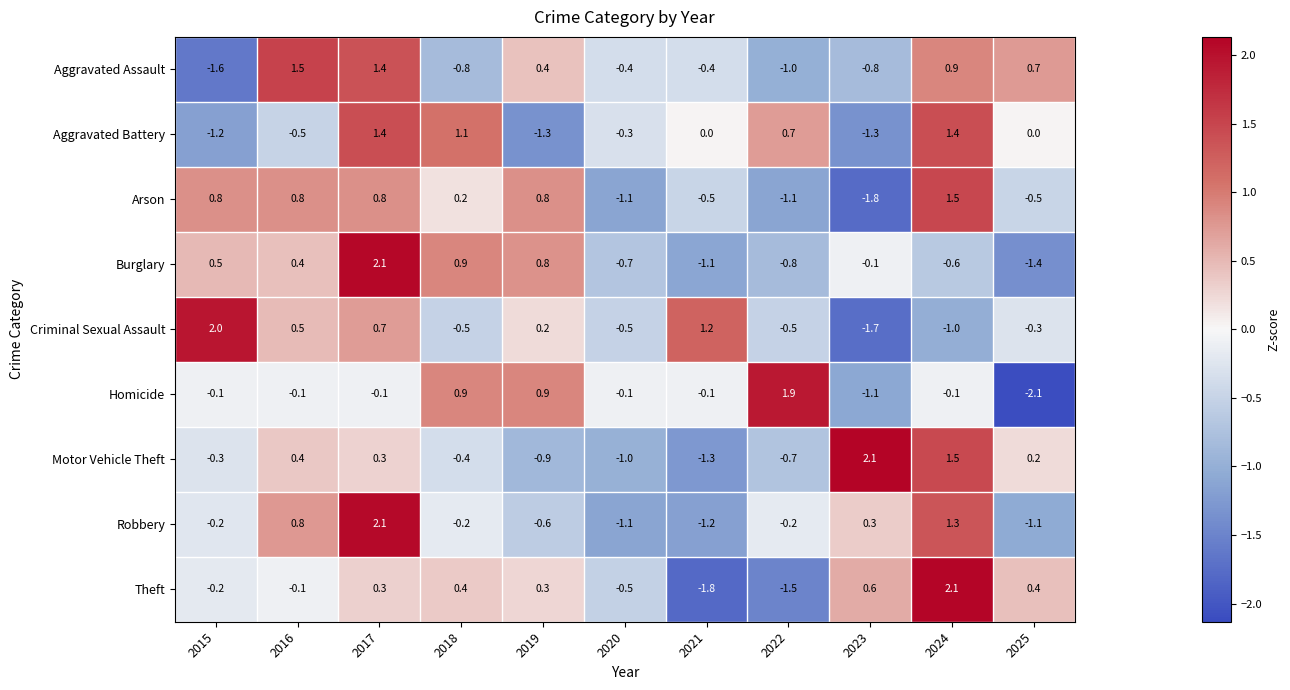

How many positive values does the Theft series have?

6